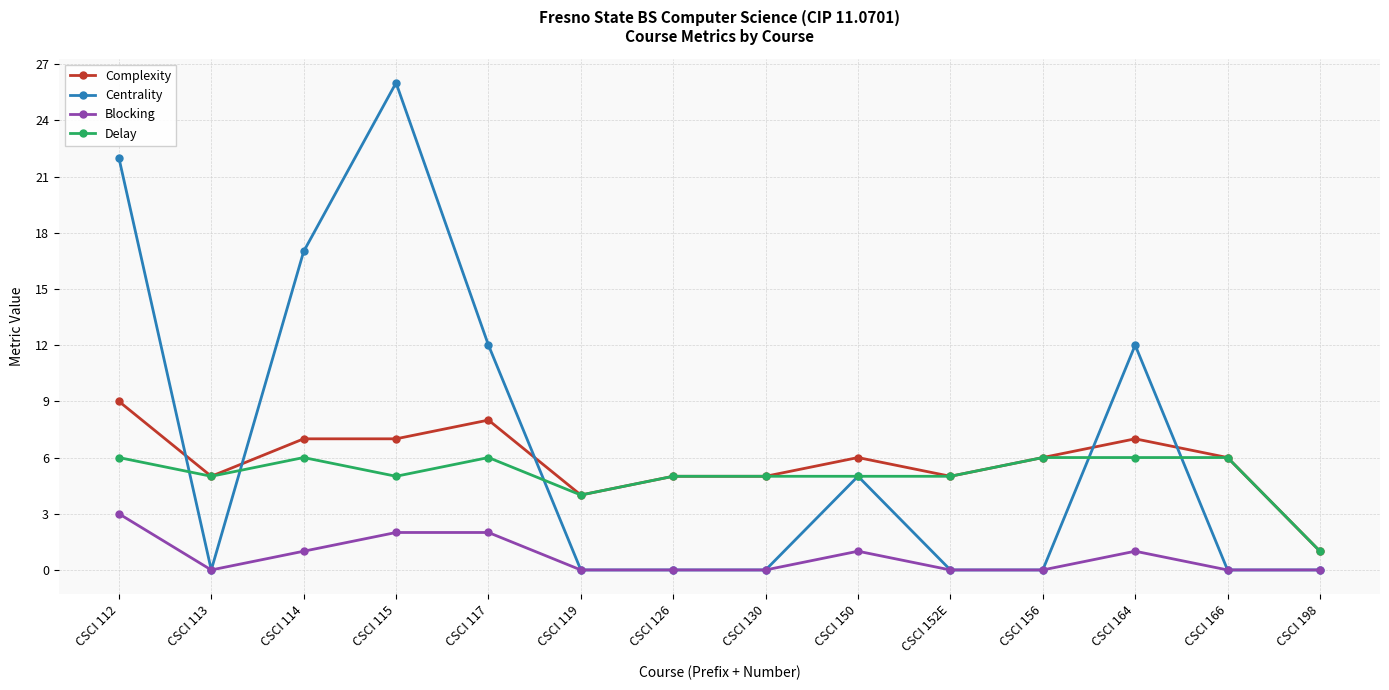

What is the spread (max minus min) of values at CSCI 117?

10